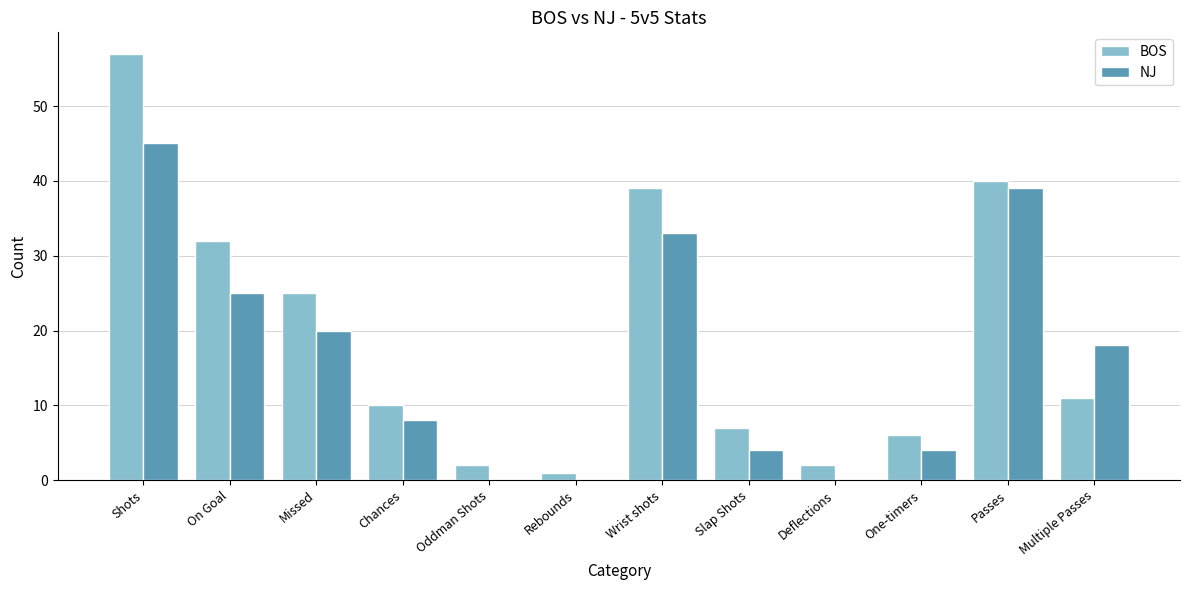

Reading left to right, list all the values displayed in this chart.

BOS: Shots=57	On Goal=32	Missed=25	Chances=10	Oddman Shots=2	Rebounds=1	Wrist shots=39	Slap Shots=7	Deflections=2	One-timers=6	Passes=40	Multiple Passes=11
NJ: Shots=45	On Goal=25	Missed=20	Chances=8	Oddman Shots=0	Rebounds=0	Wrist shots=33	Slap Shots=4	Deflections=0	One-timers=4	Passes=39	Multiple Passes=18